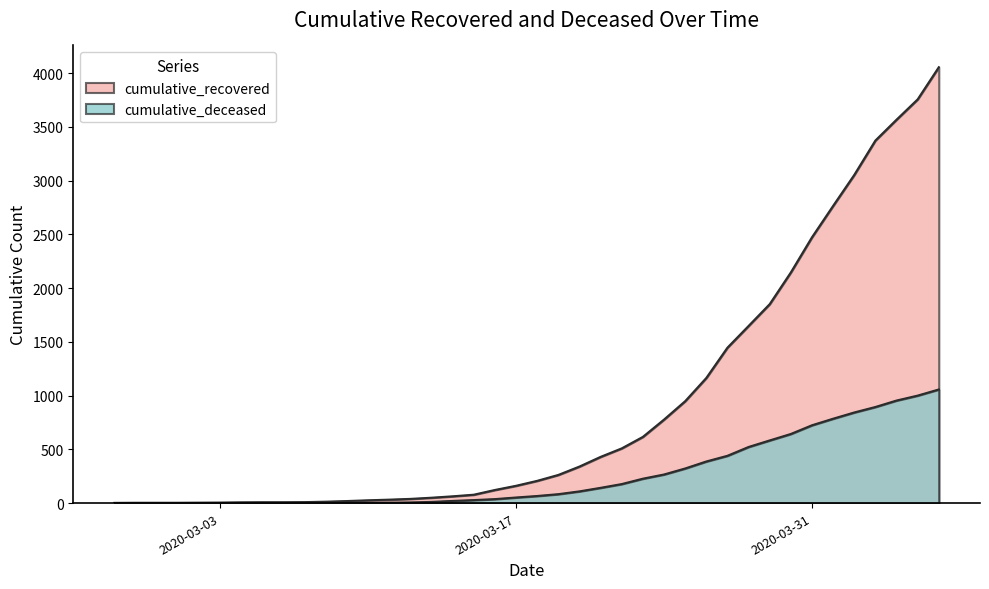

True or false: cumulative_recovered has a value of 262 at 2020-03-19.

True